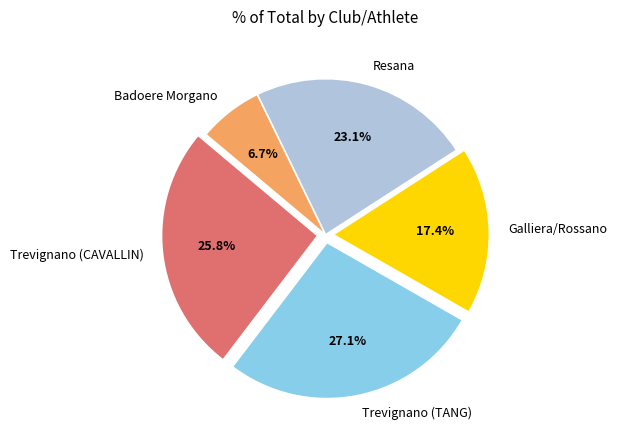

Rank the categories by value from lowest to highest.

Badoere Morgano, Galliera/Rossano, Resana, Trevignano (CAVALLIN), Trevignano (TANG)